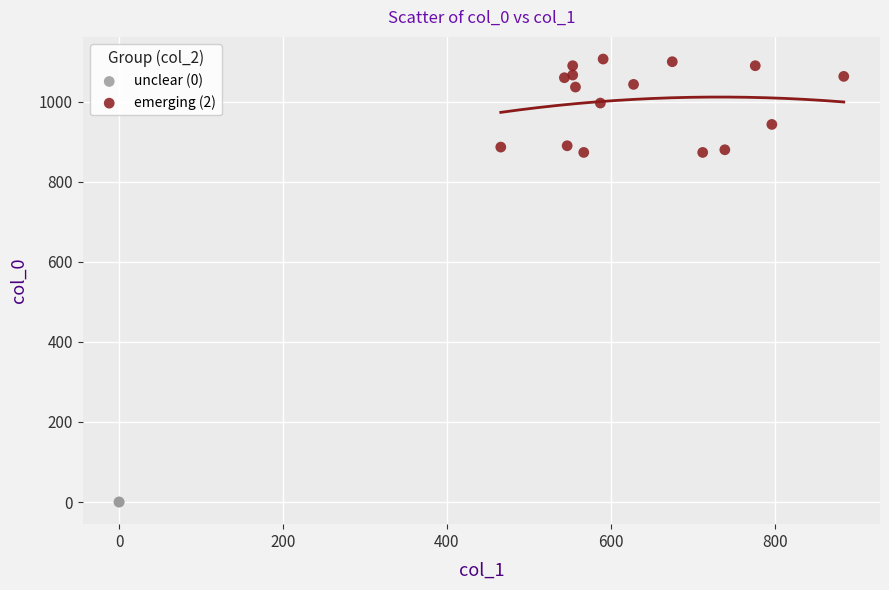

What are all the series names shown in the legend?

unclear (0), emerging (2)